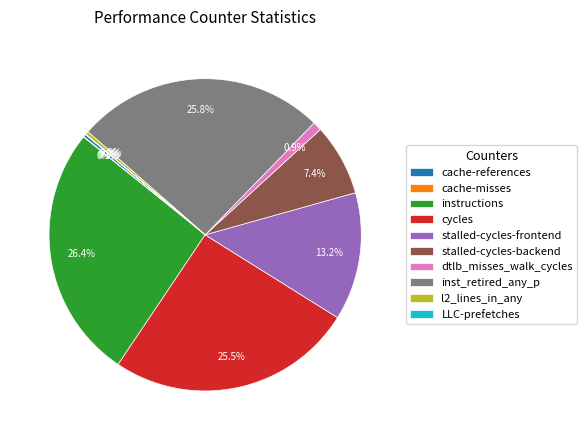

Does any single category account for the majority?

No